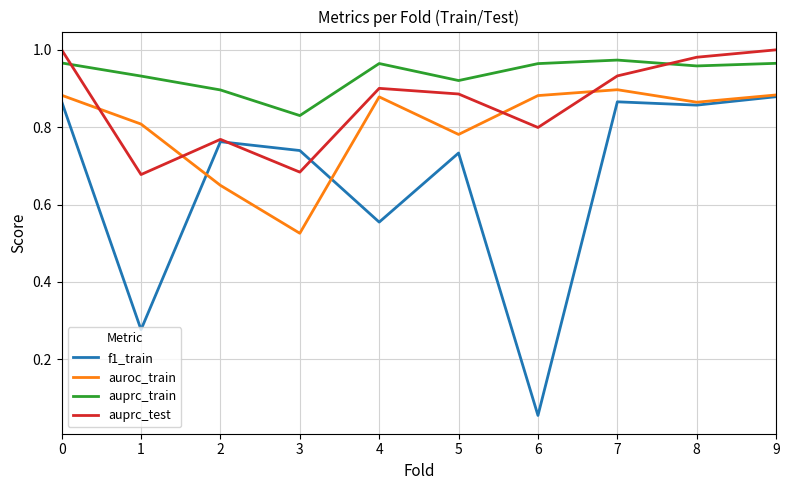

At which category does auroc_train reach its first local valley?

3